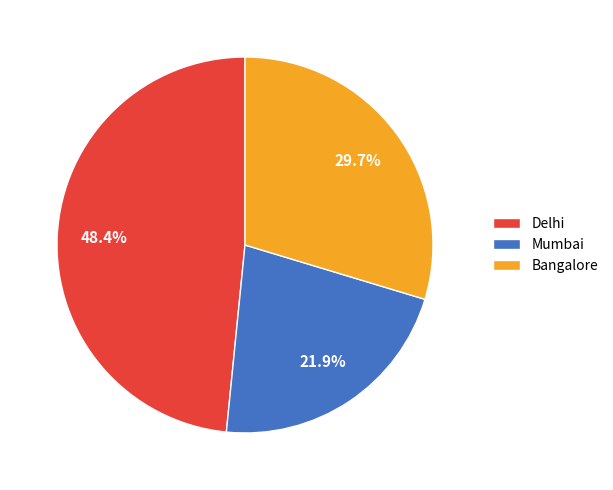

Do Mumbai and Bangalore together represent more than half of the pie?

Yes